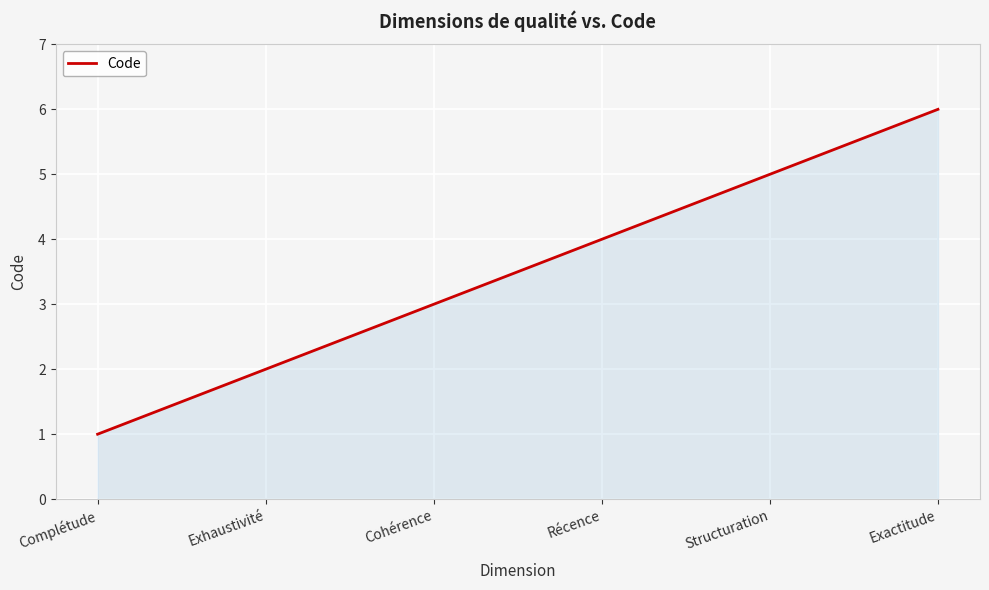

Is it true that the value at Exactitude is 6?

True